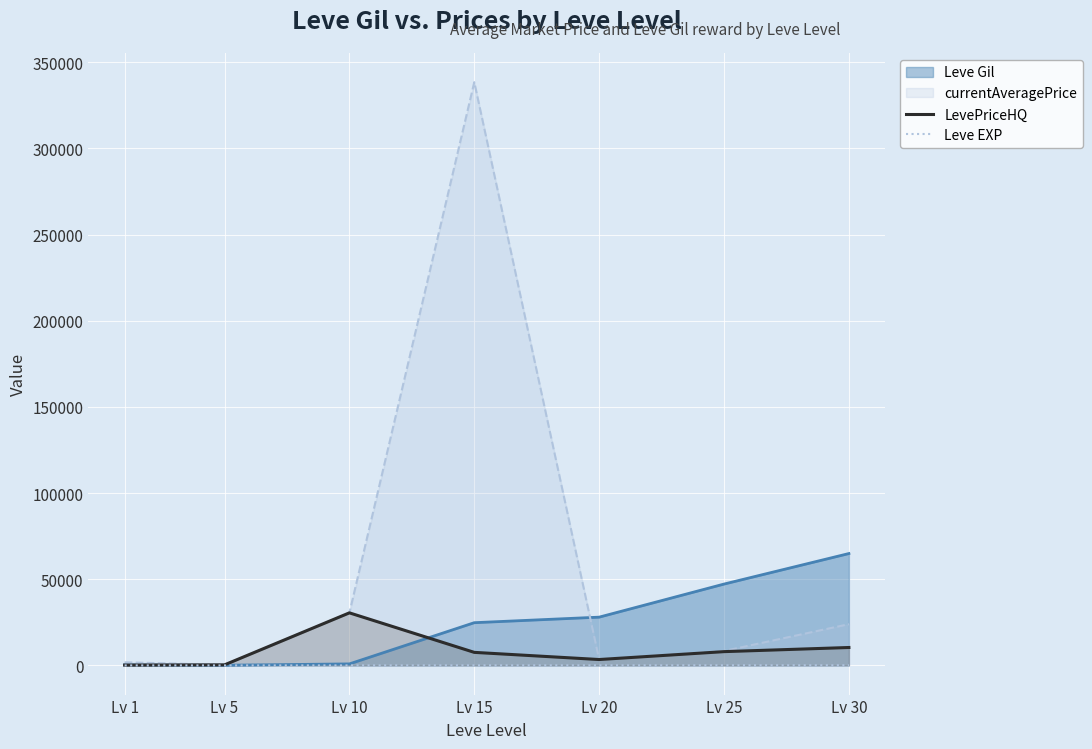

The value of Leve Gil at Lv 30 is 34111. True or false?

False